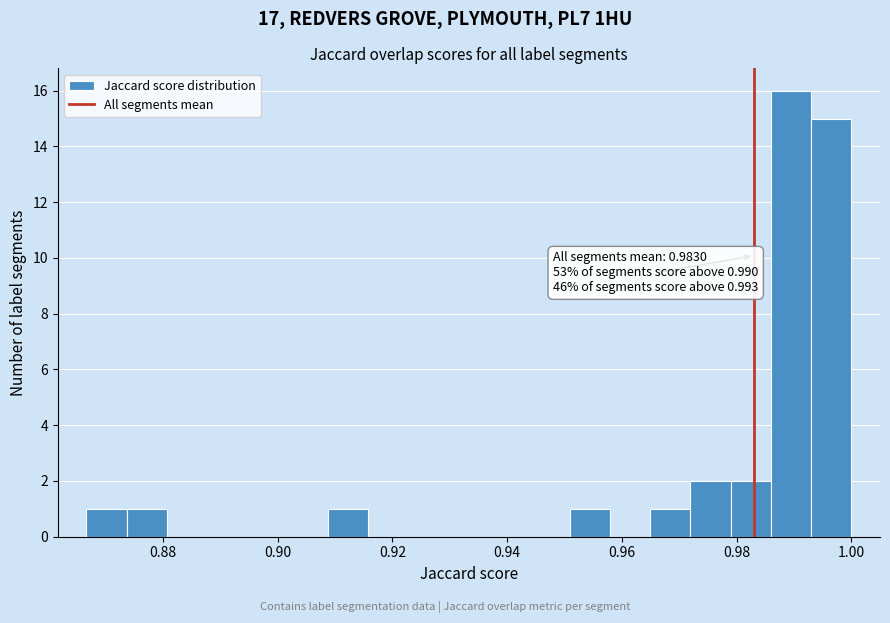

Read against the x-axis, roughly where is the centre of the tallest bar?

0.990